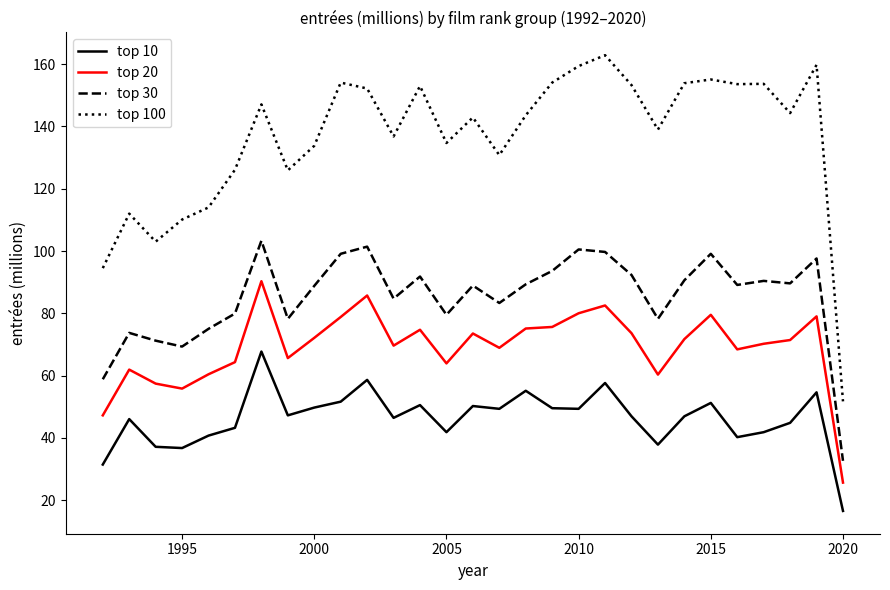

What is the maximum value shown in the chart?

162.9